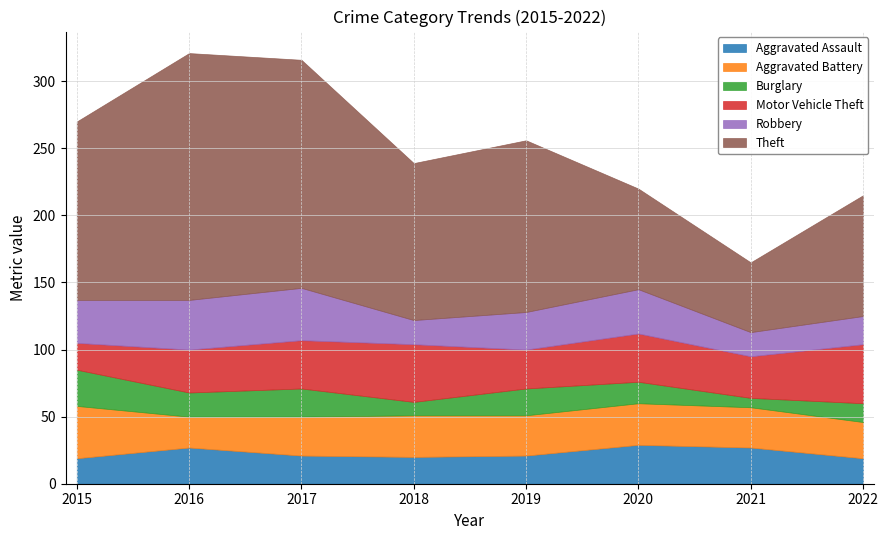

What is the difference between the highest and lowest values at 2021?

45